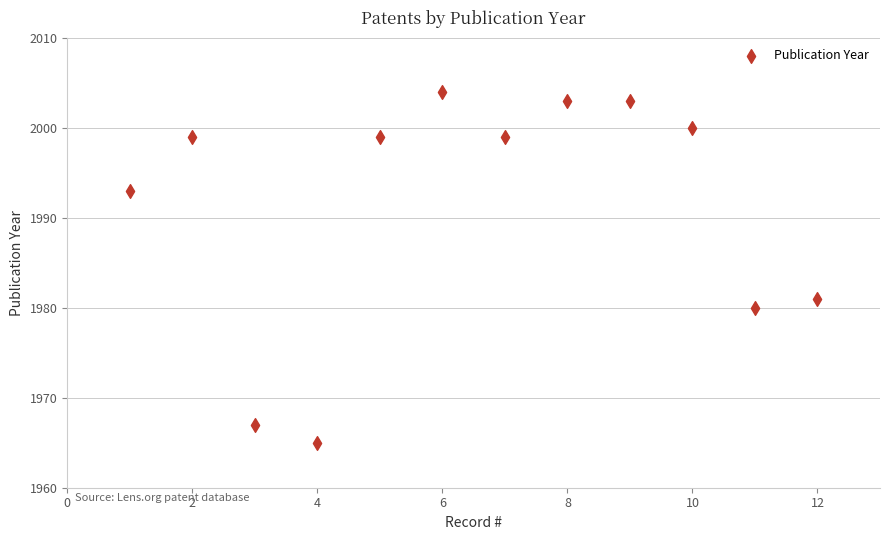

What Y value in the scatter plot is closest to 1984?

1981